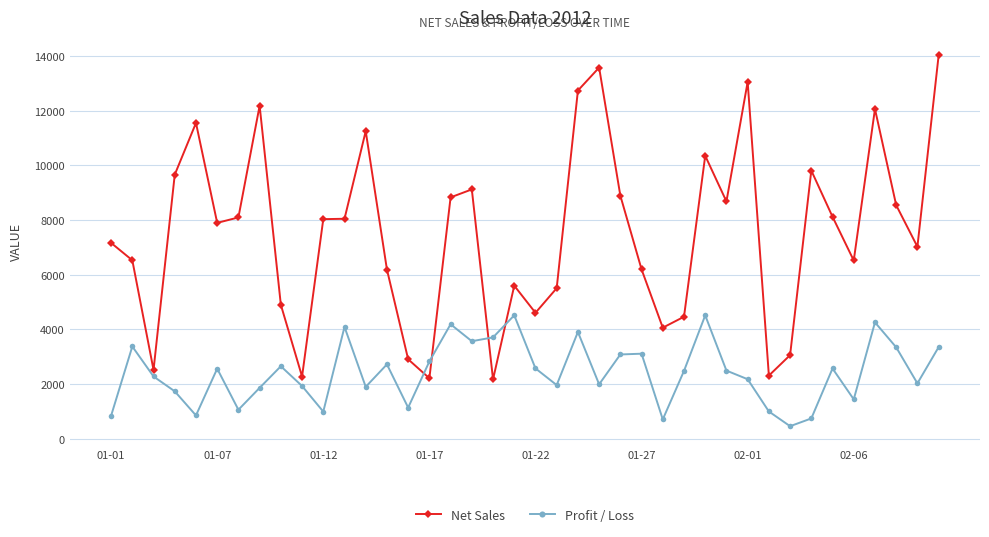

True or false: Net Sales has more than 0 points higher than both neighbors.

True